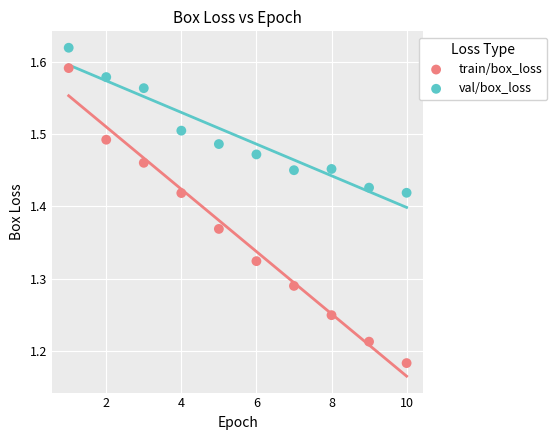

Which series reaches the minimum Y coordinate?

train/box_loss